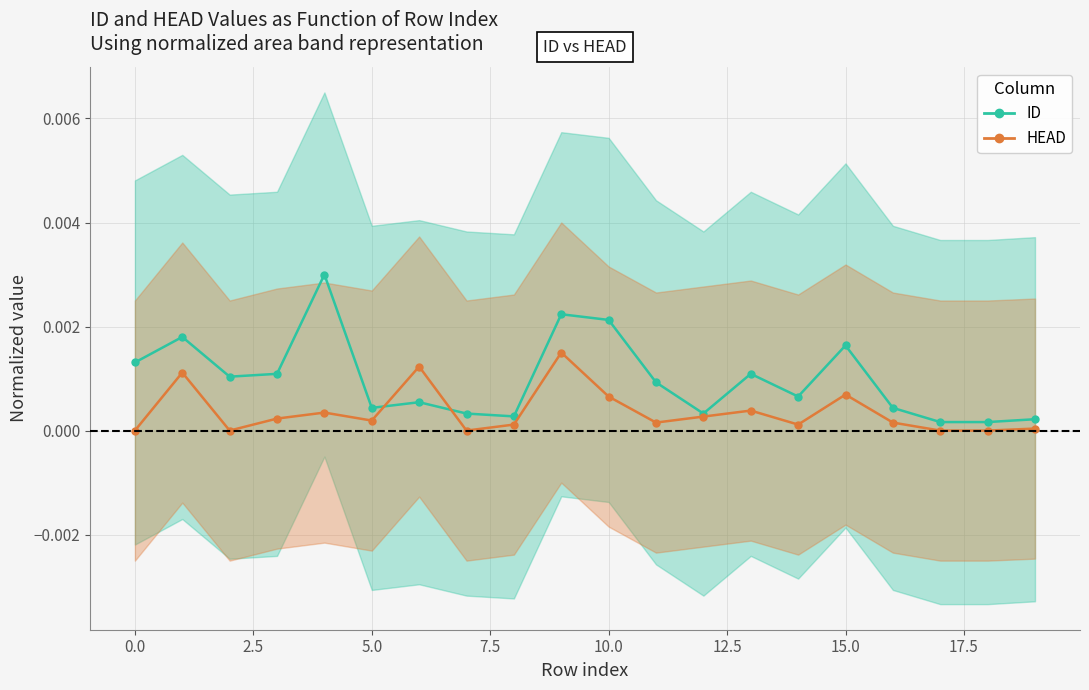

What is the label of the 19th point from the left?

18